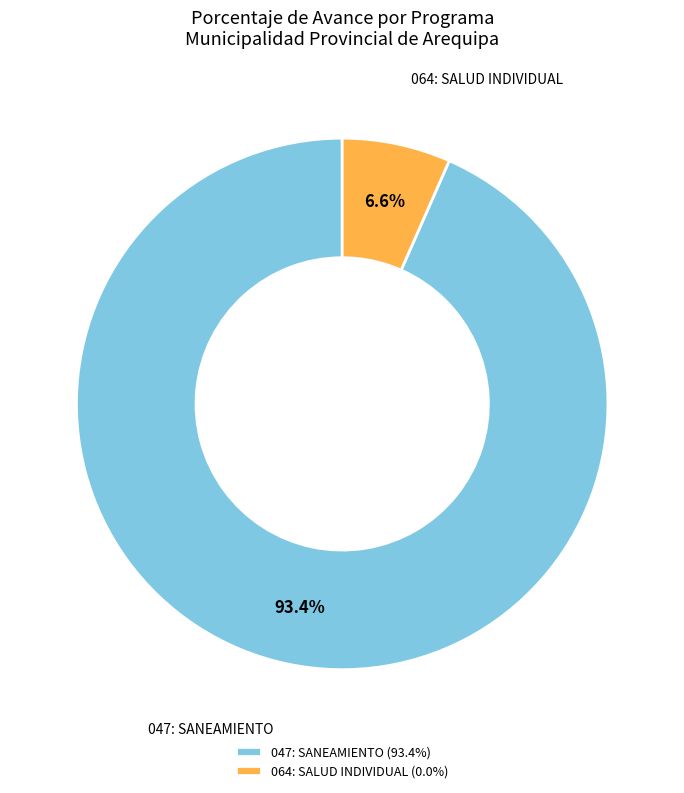

Which has a higher value, 064: SALUD INDIVIDUAL (0.0%) or 047: SANEAMIENTO (93.4%)?

047: SANEAMIENTO (93.4%)